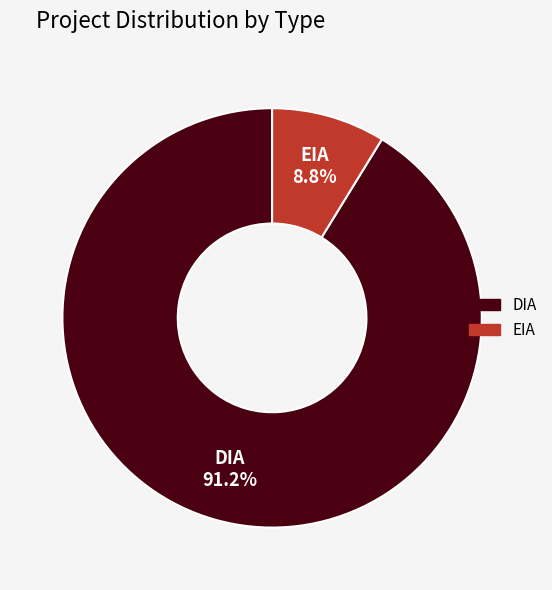

To the nearest percent, what percentage of the pie is EIA?

9%